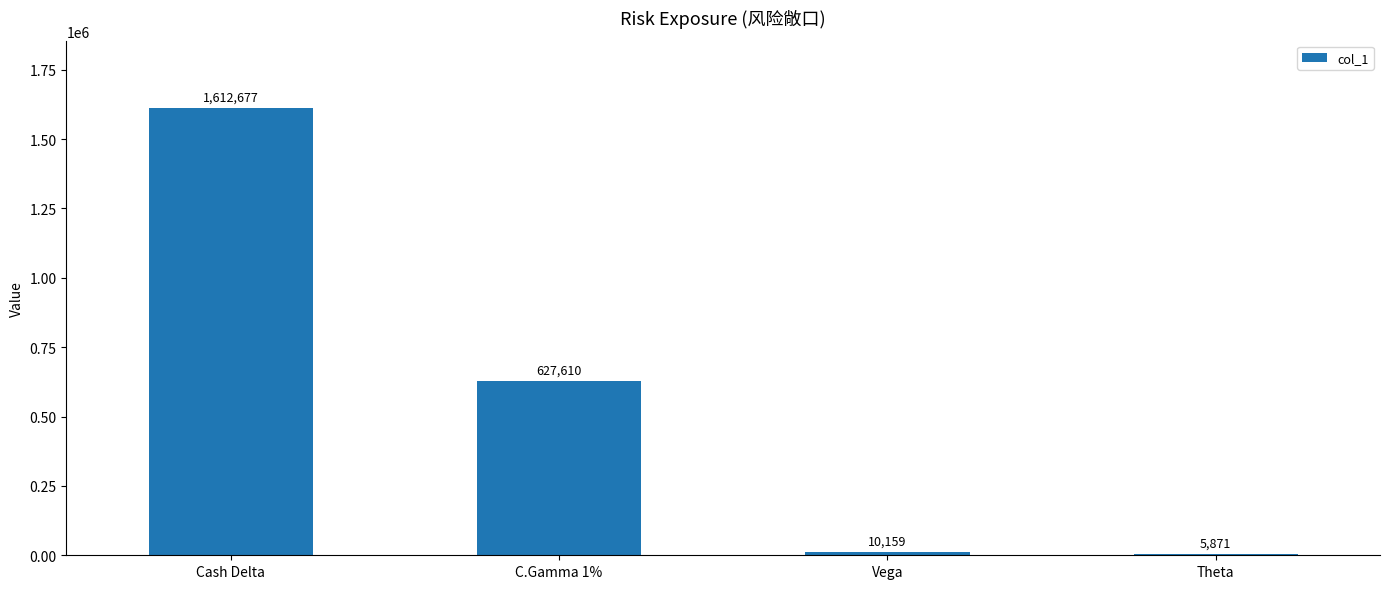

What is the greatest value displayed?

1612677